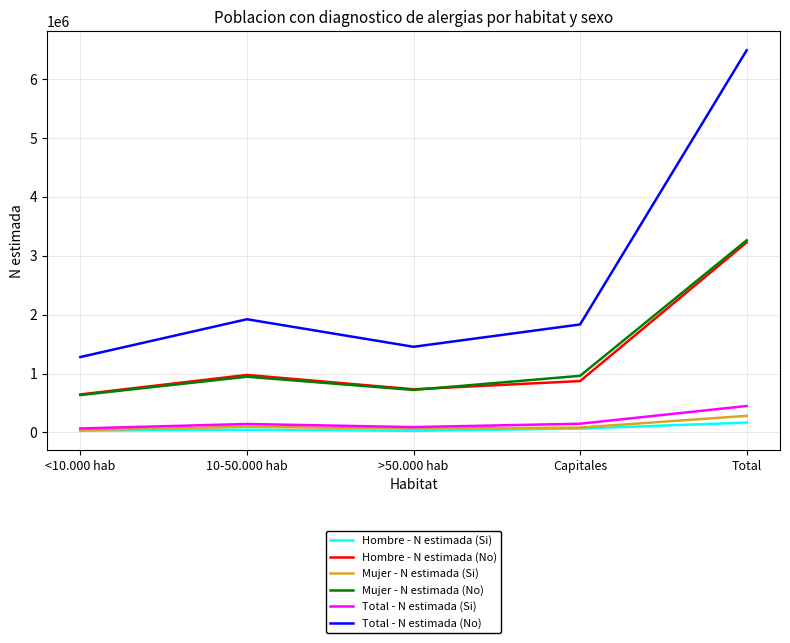

Is it true that Hombre - N estimada (No) equals 1300098 at Capitales?

False